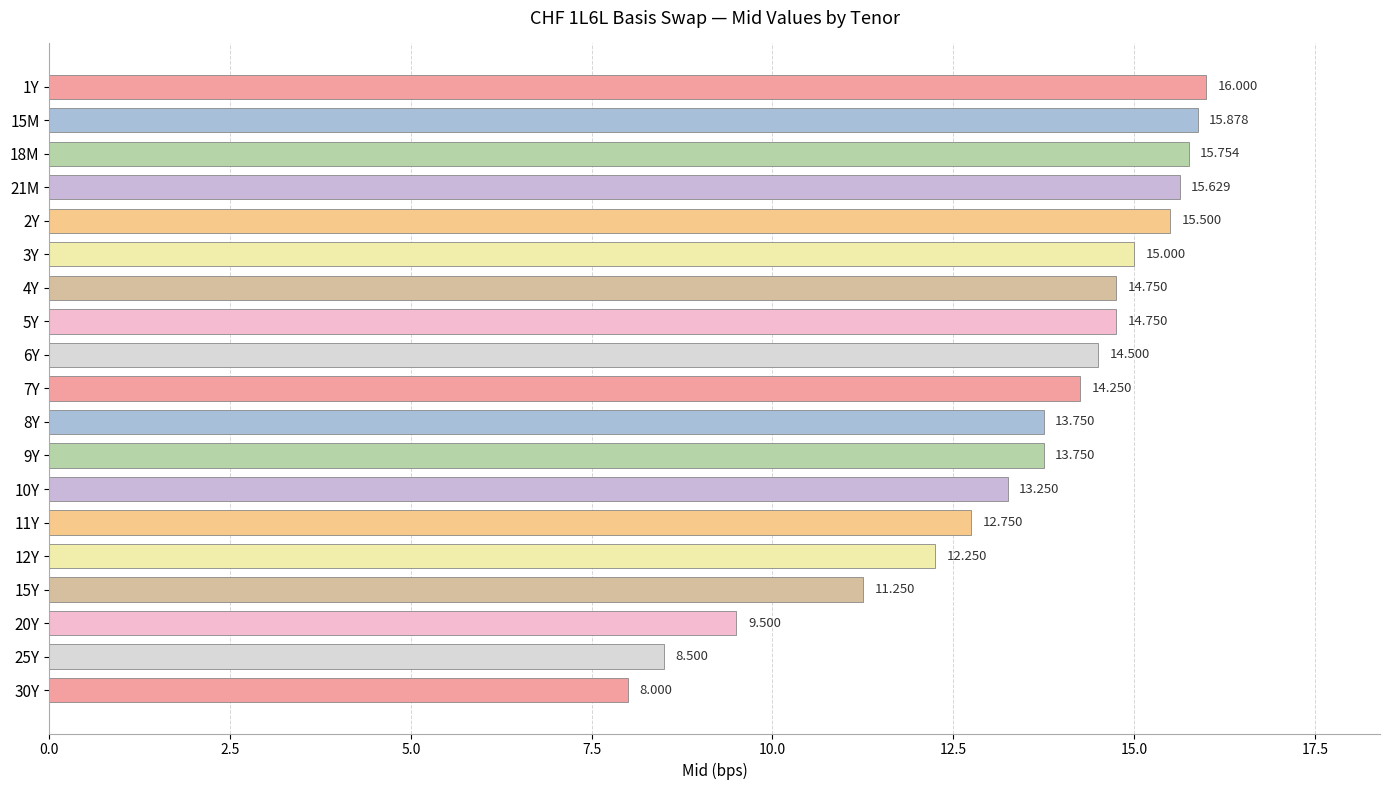

Does the chart contain any negative values?

No